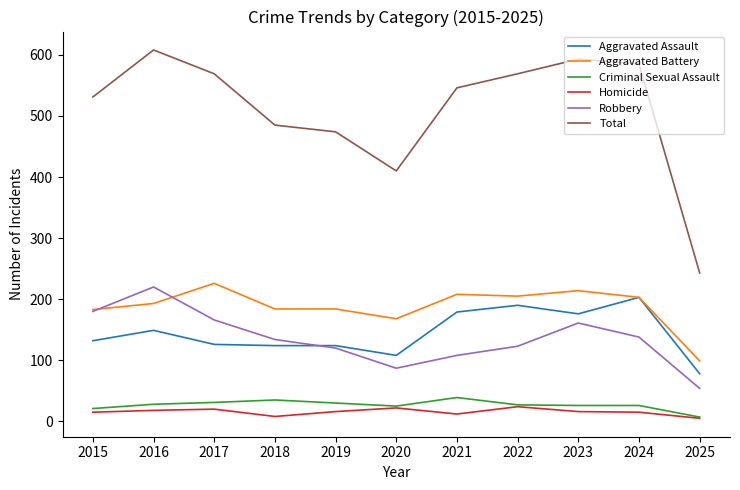

Is the value of Homicide at 2015 greater than the value of Total at 2023?

No